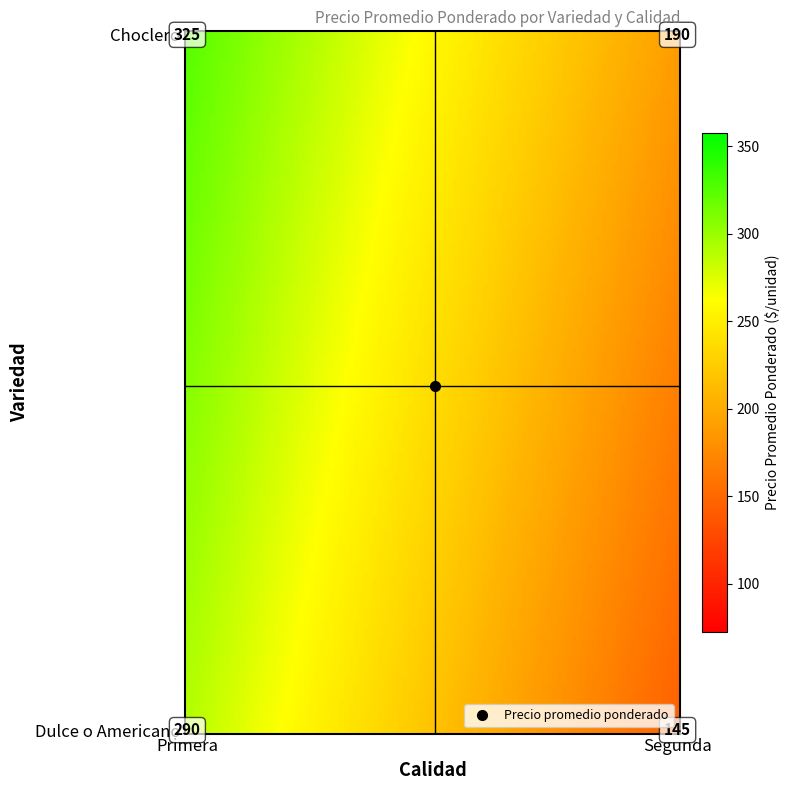

Reading right to left, extract all data points from this chart.

Choclero: 190	325
Dulce o Americano: 145	290